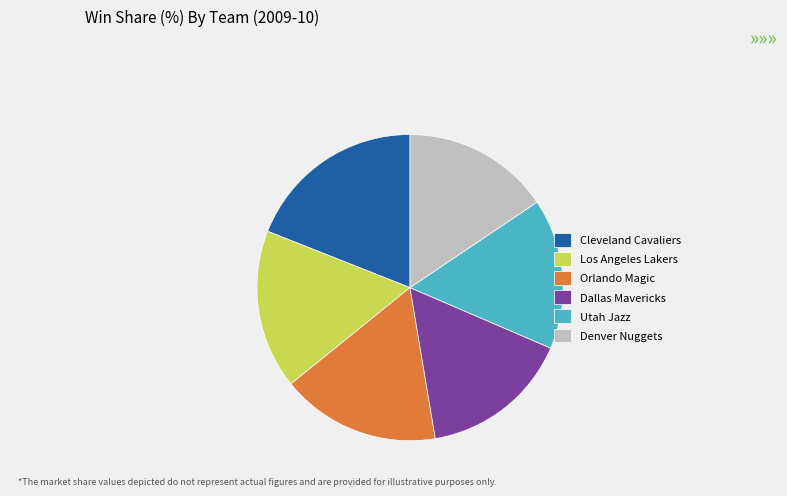

Which category has the biggest portion of the pie?

Cleveland Cavaliers